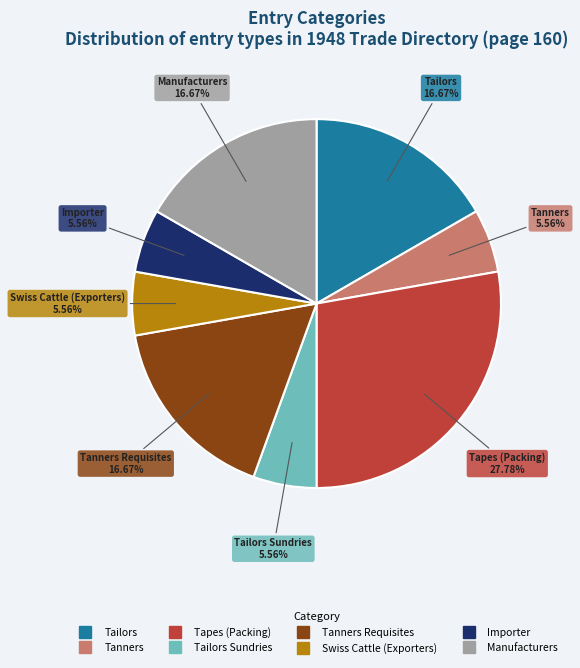

Is there a majority slice in this chart?

No